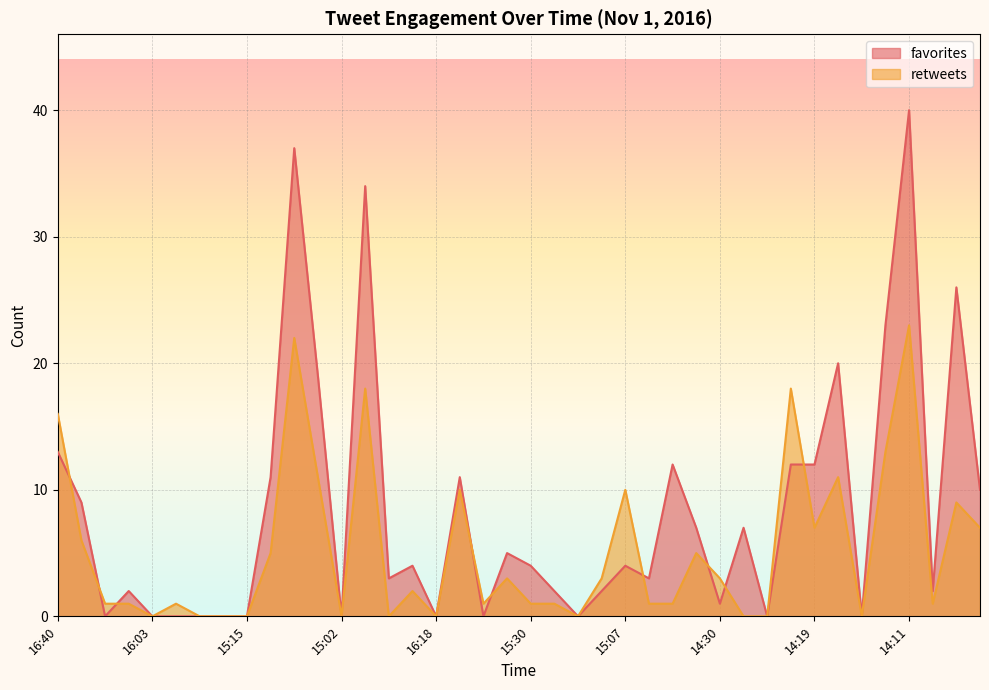

How many values in the favorites series are below 4?

19